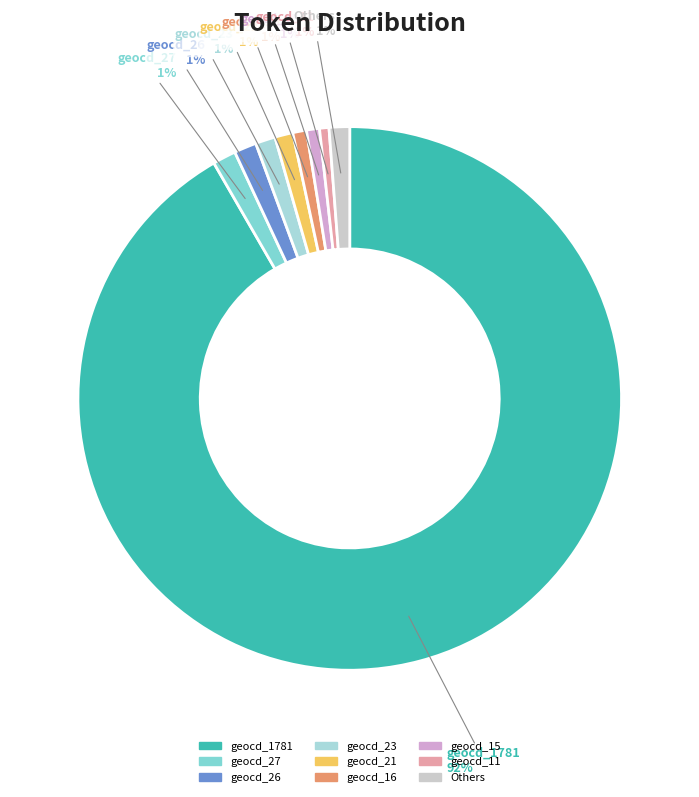

Is the sum of geocd_21 and geocd_11 greater than half?

No